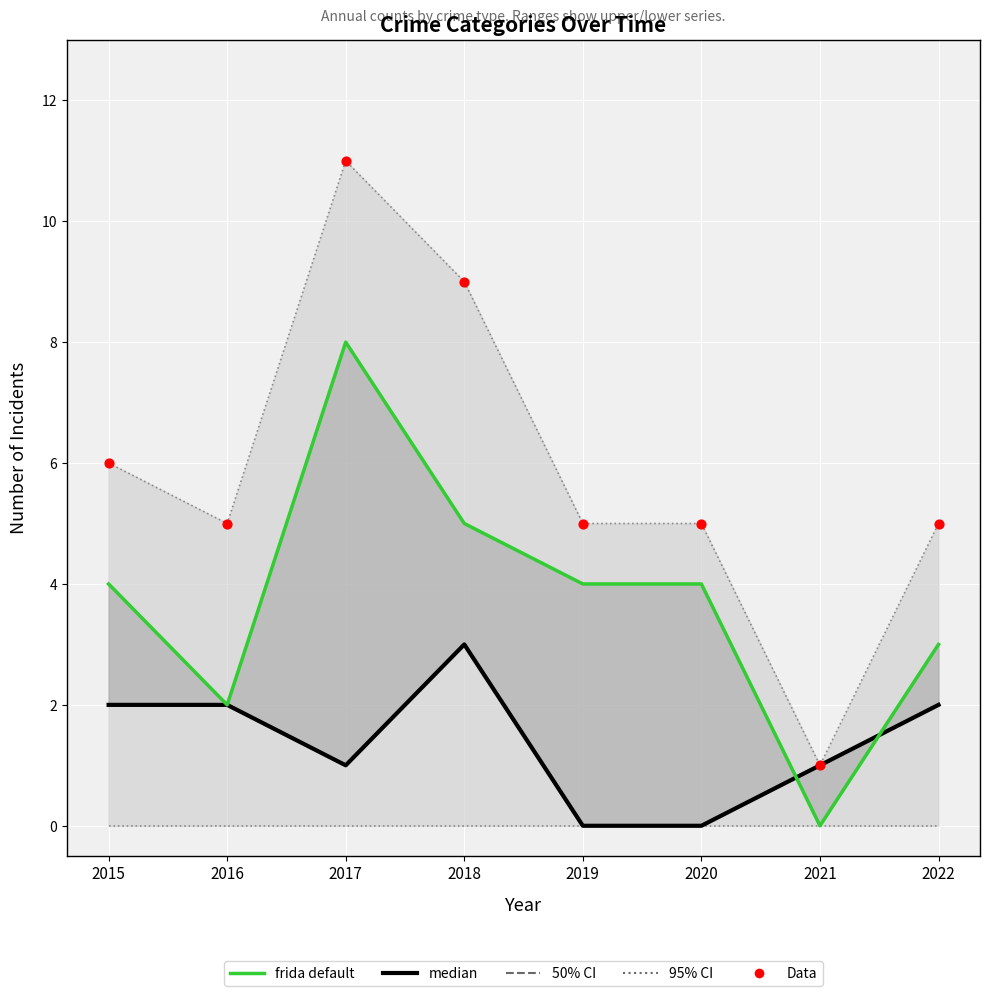

At which category is the sum across all series the highest?

2017